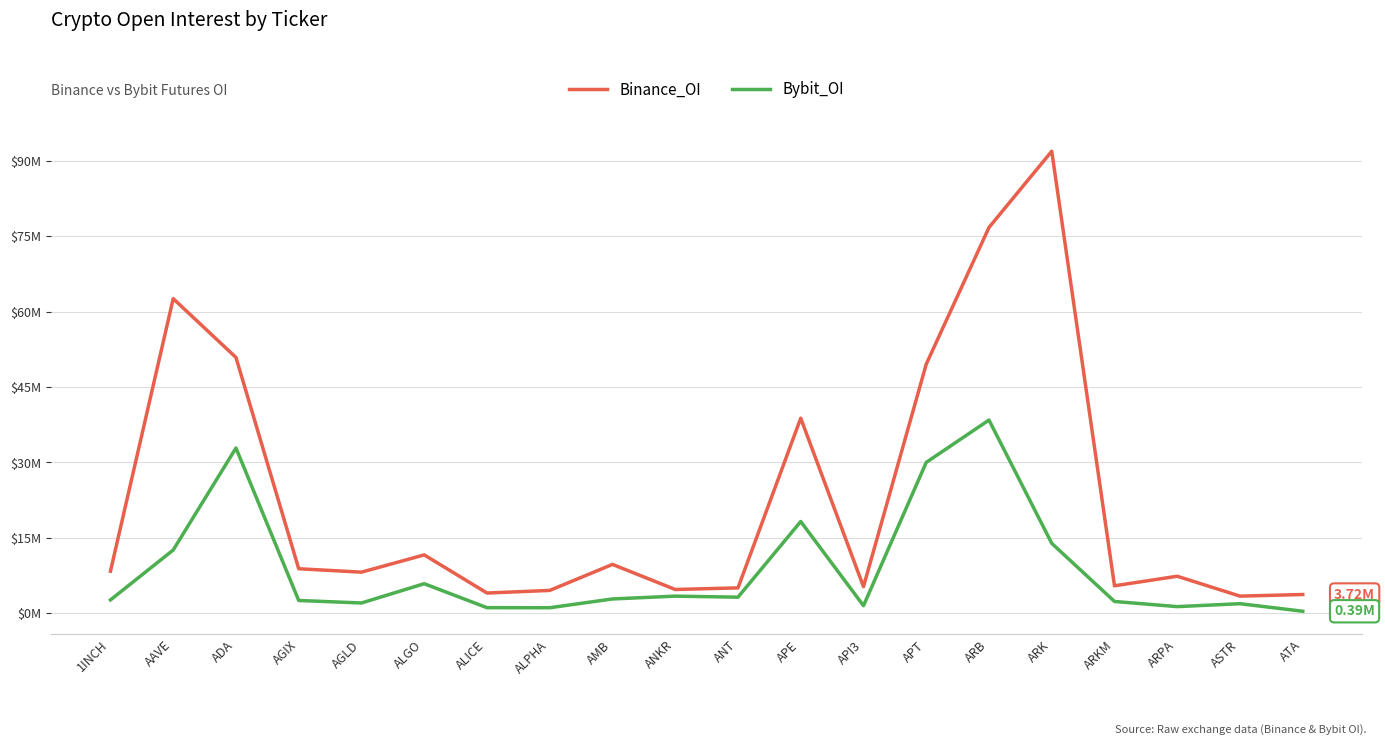

What is the minimum value shown in the chart?

390530